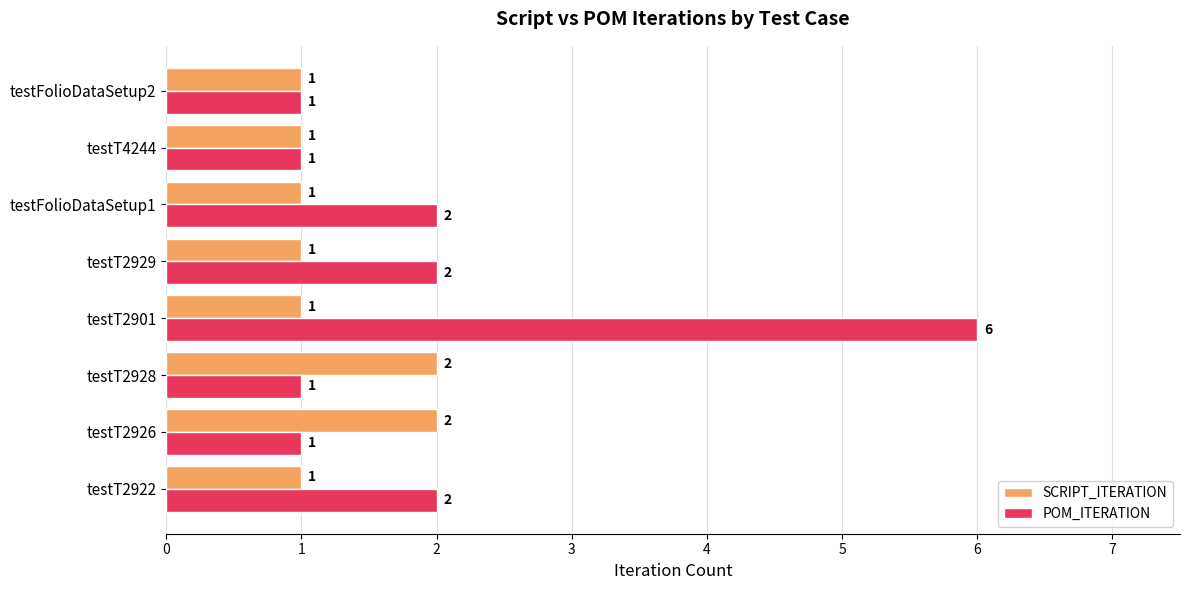

What is the minimum value for SCRIPT_ITERATION?

1